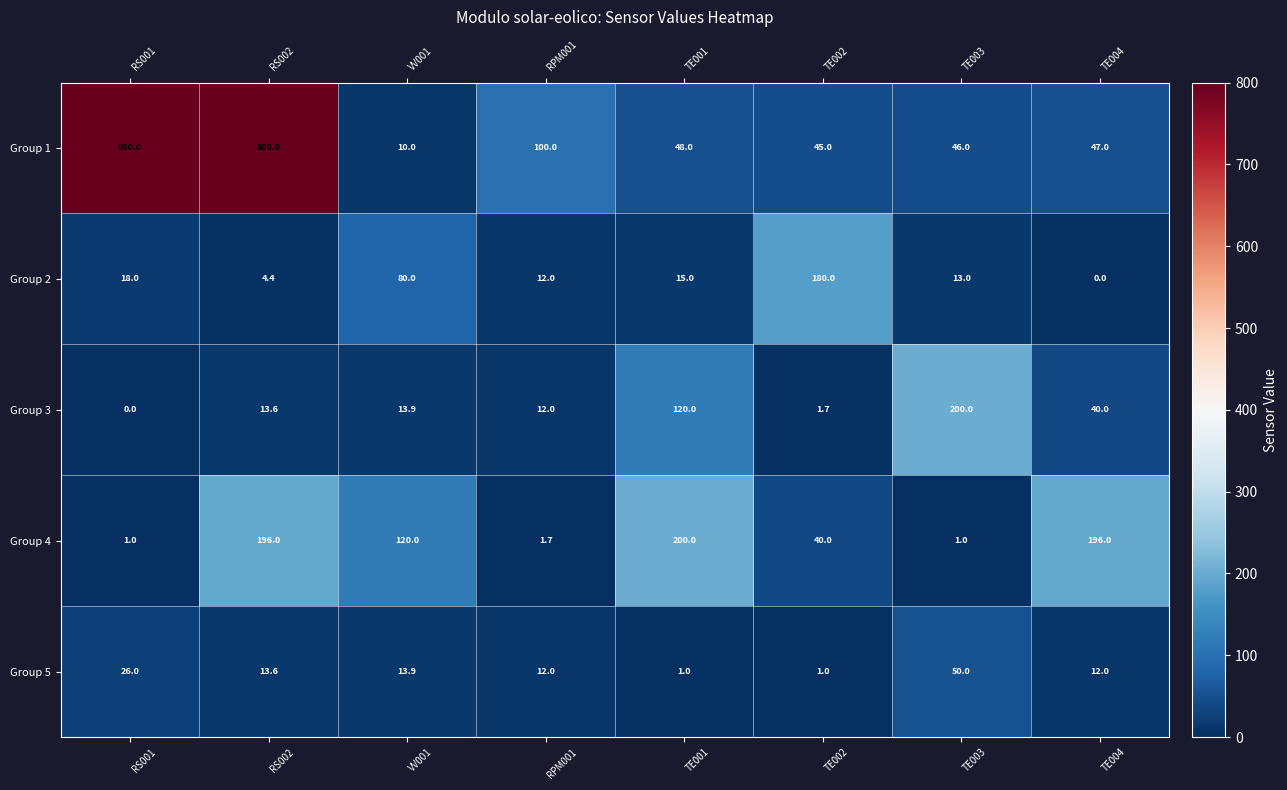

What is the difference between the highest and lowest values at VV001?

110.0